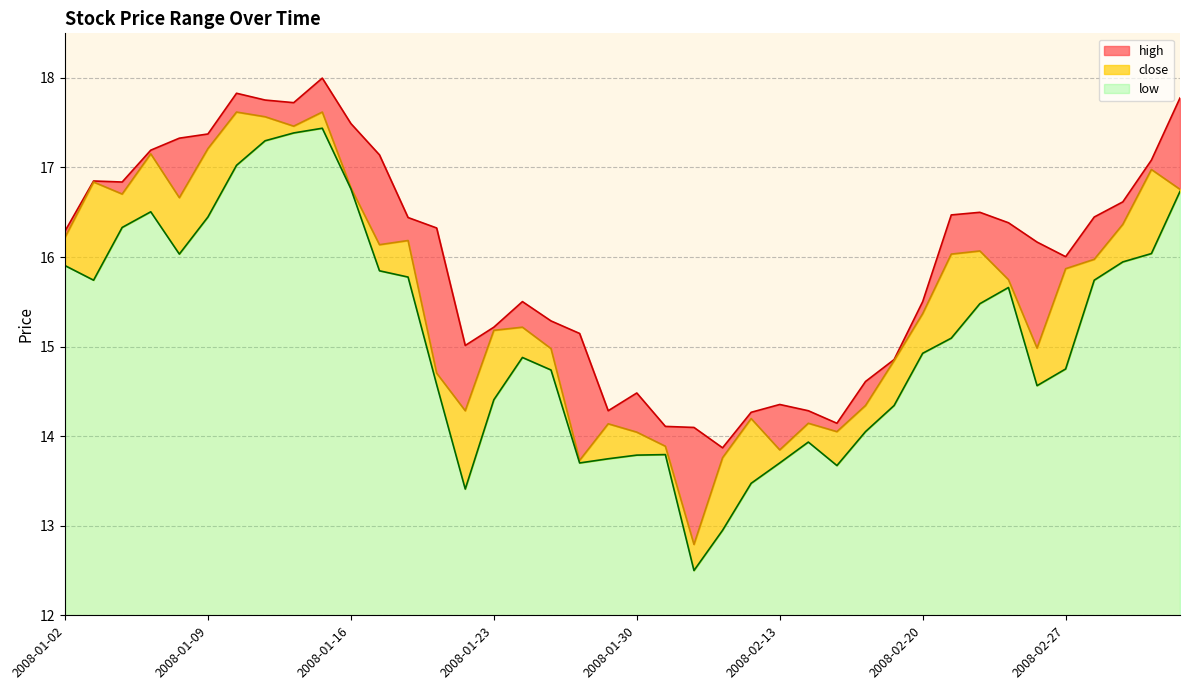

What is the lowest value of the low series?

12.5